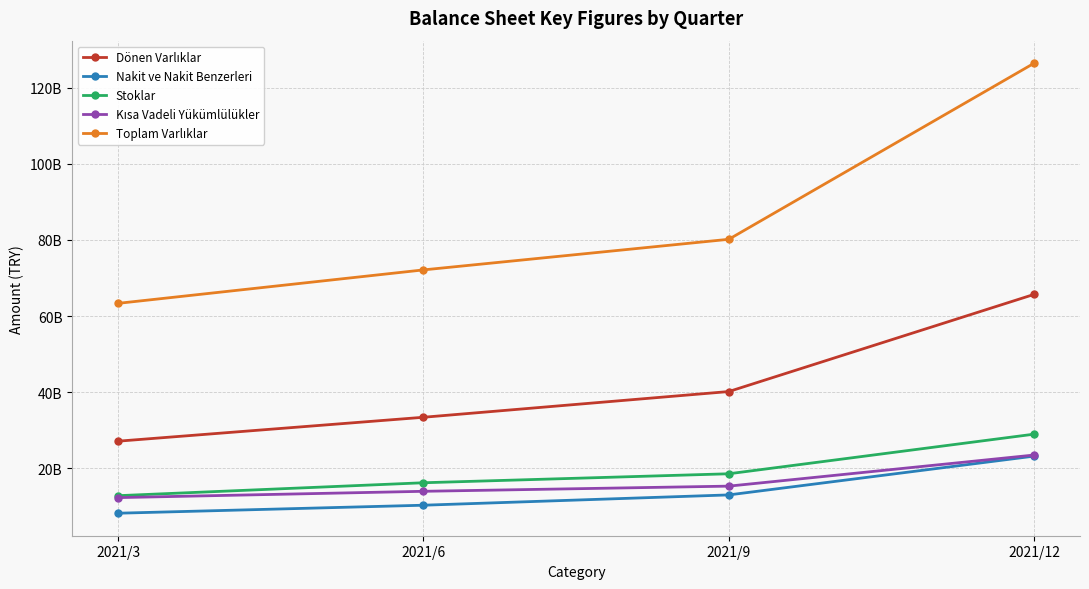

True or false: Kısa Vadeli Yükümlülükler has a value of 19573062727 at 2021/3.

False